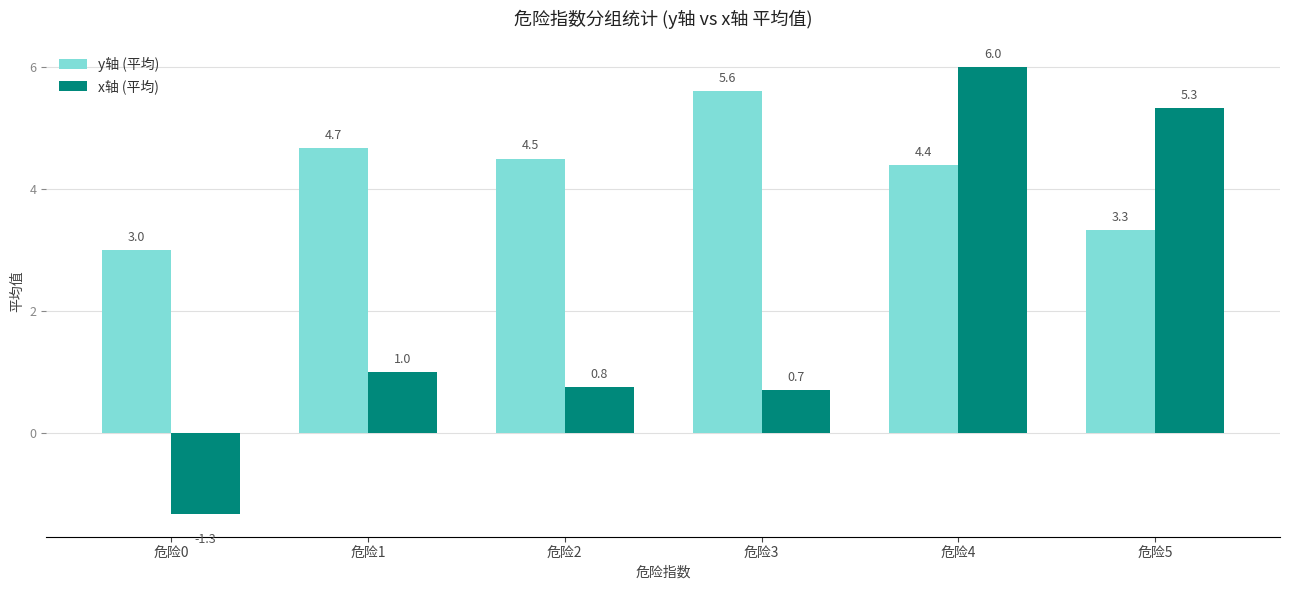

Which category has the lowest value in the x轴 (平均) series?

危险0